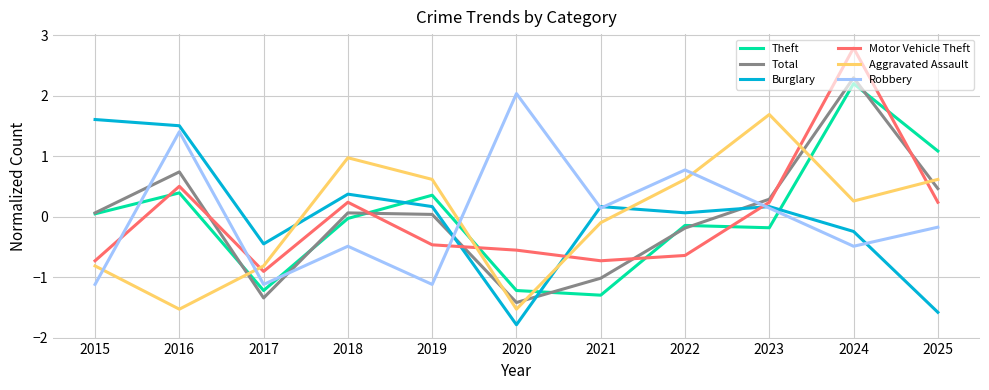

What is the greatest value displayed?

2.8